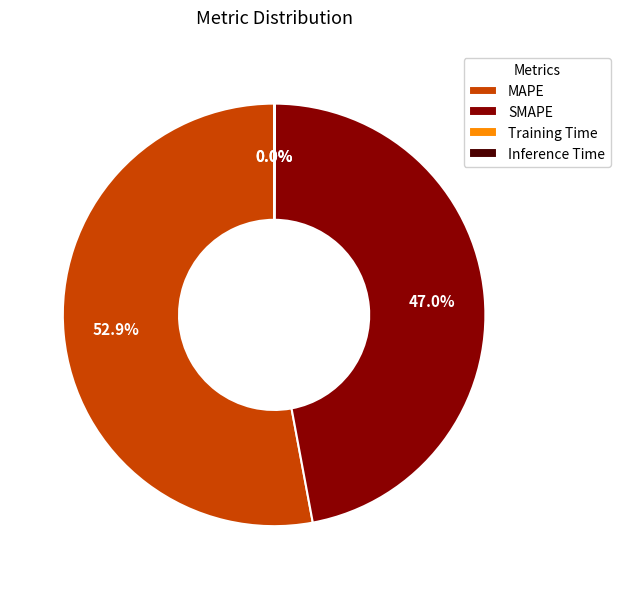

True or false: MAPE accounts for 53% of the total.

True